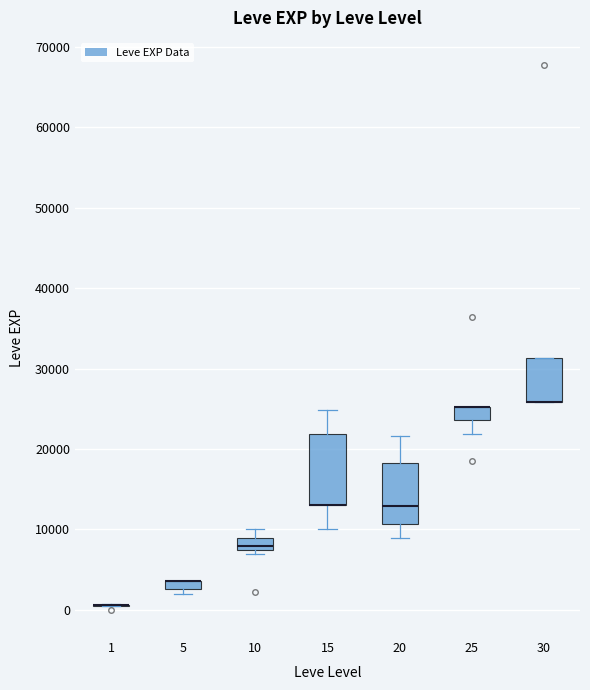

Where is the lower edge of the box at x = 20 on the y-axis? The values are not printed on the chart, so give them approximately, as read against the axis.

11000